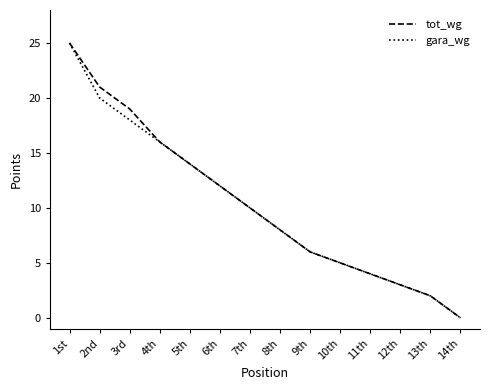

At which label does gara_wg first exceed 10?

1st